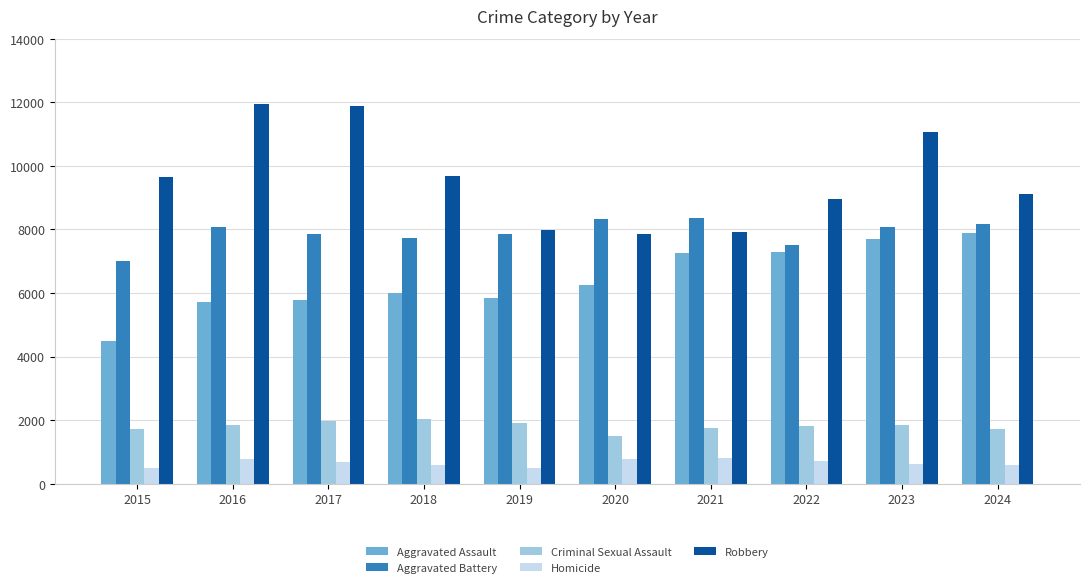

Rank the series at 2020 from lowest to highest value.

Homicide, Criminal Sexual Assault, Aggravated Assault, Robbery, Aggravated Battery